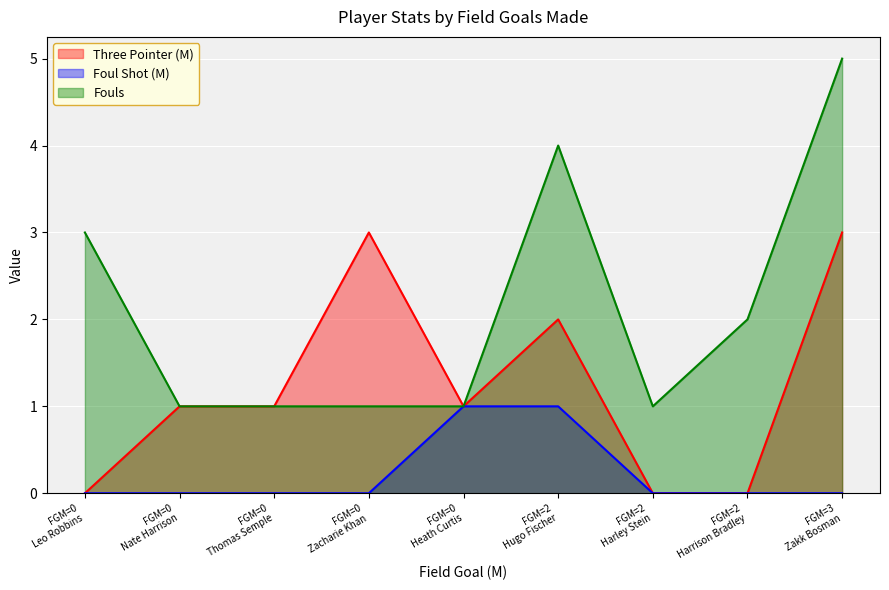

Which series has the largest total across all categories?

Fouls